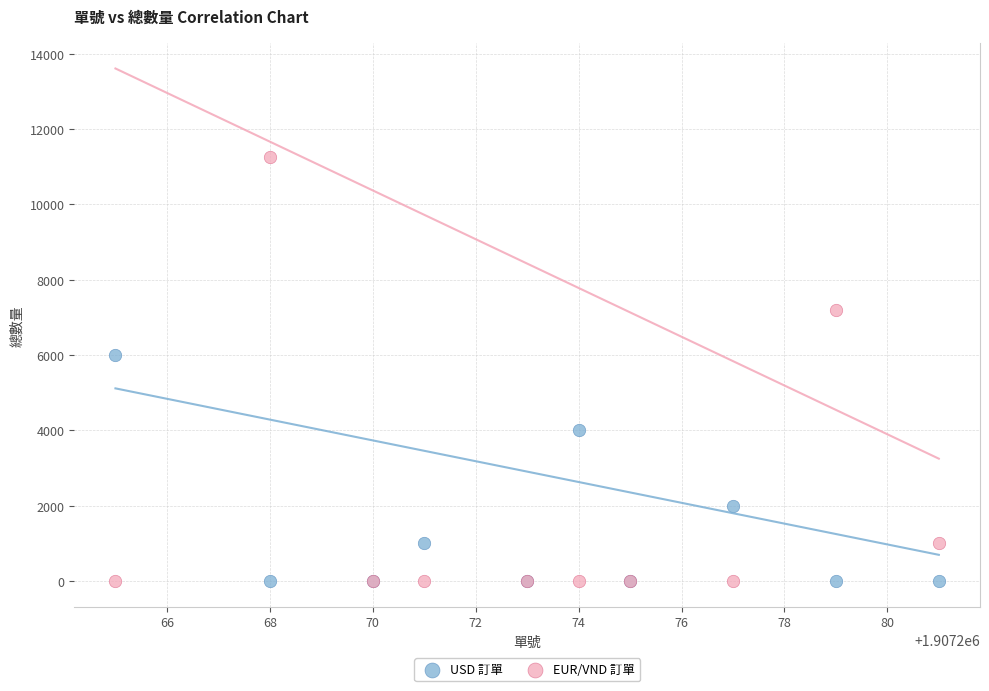

What are all the series names shown in the legend?

USD 訂單, EUR/VND 訂單